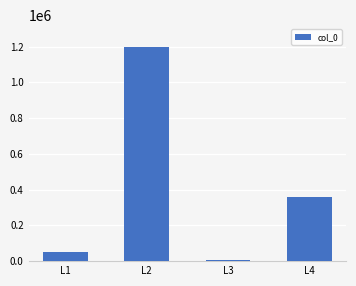

What is the difference between the values at L3 and L4?

349957